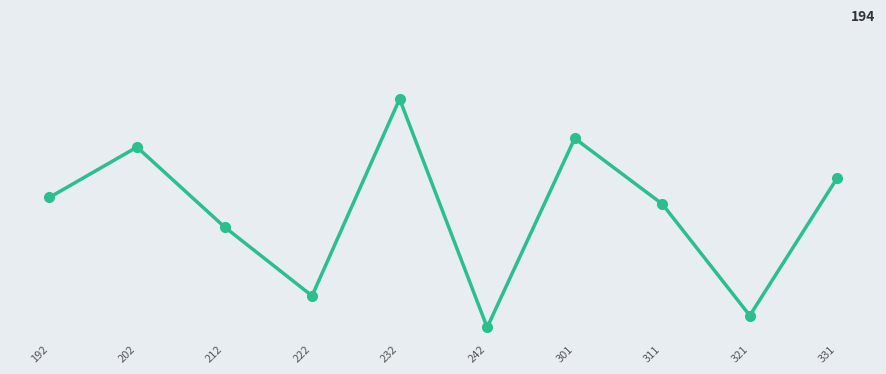

The value at 222 is 341.4. True or false?

False